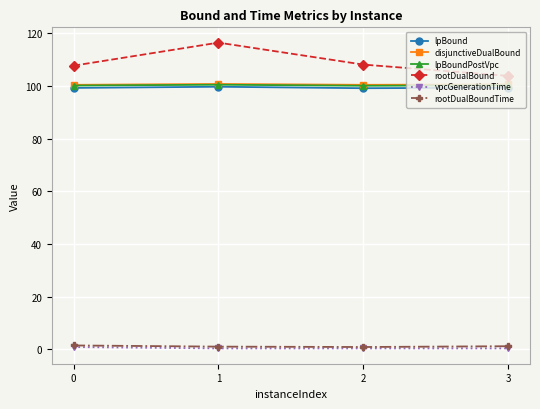

True or false: lpBound has a value of 141.0 at 0.

False